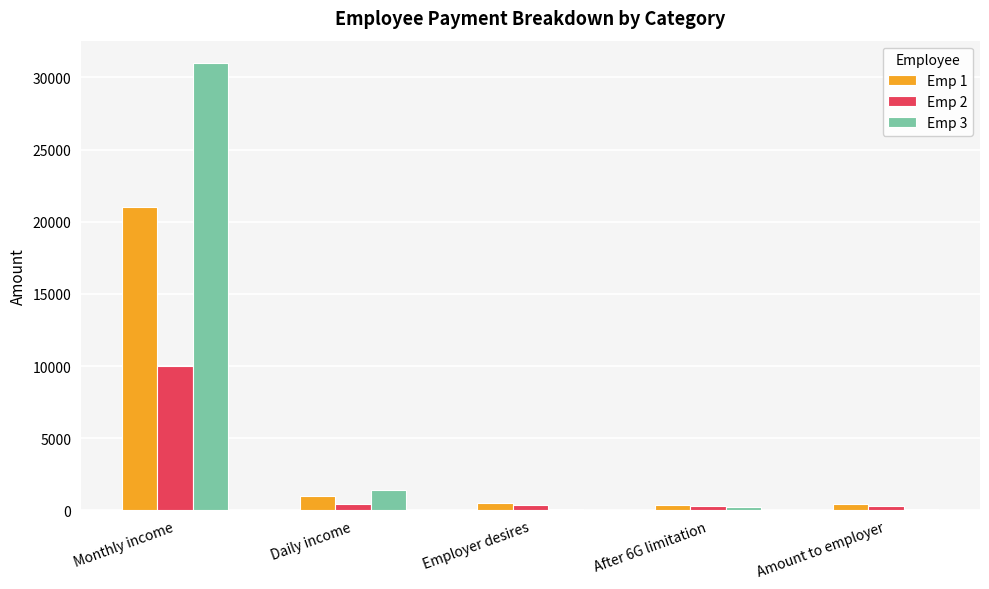

True or false: Emp 2 has a value of 17807.6 at Monthly income.

False